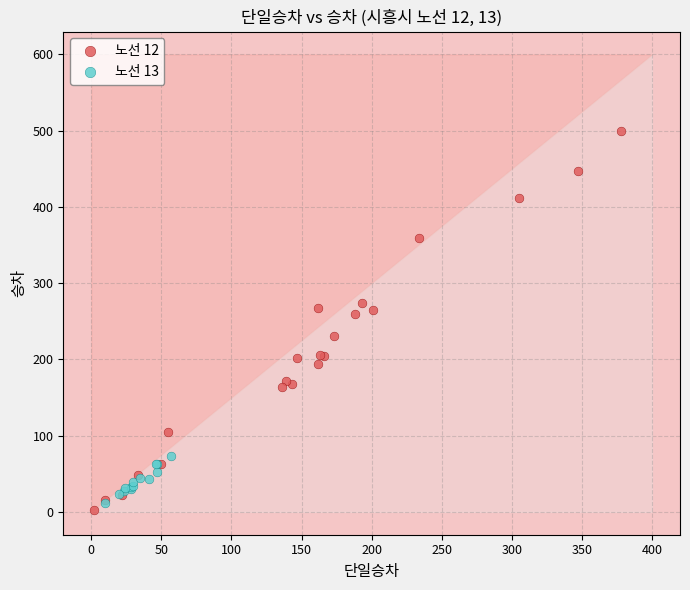

Which series has the widest spread of Y values?

노선 12